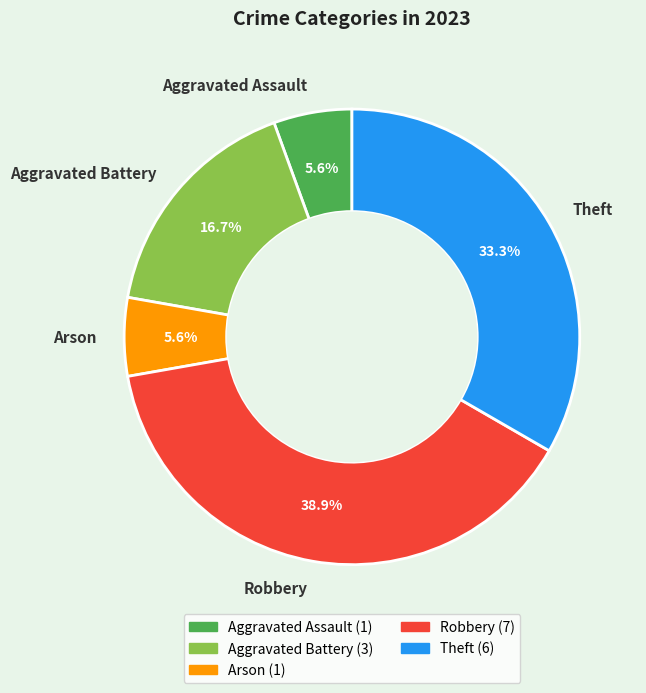

How many segments does this pie chart have?

5